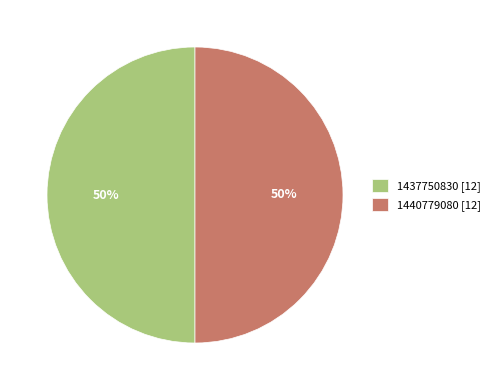

The 1437750830 [12] slice represents 50% of the pie. True or false?

True